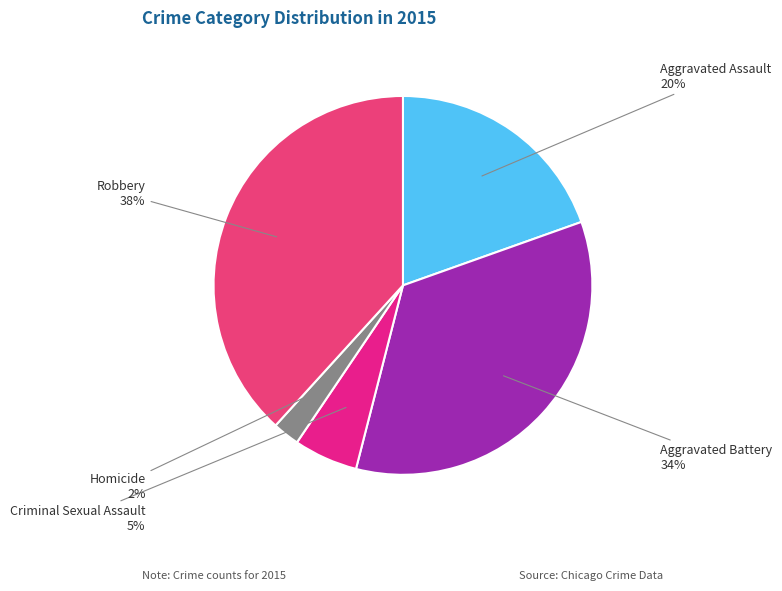

Does Robbery account for over 50% of the chart?

No